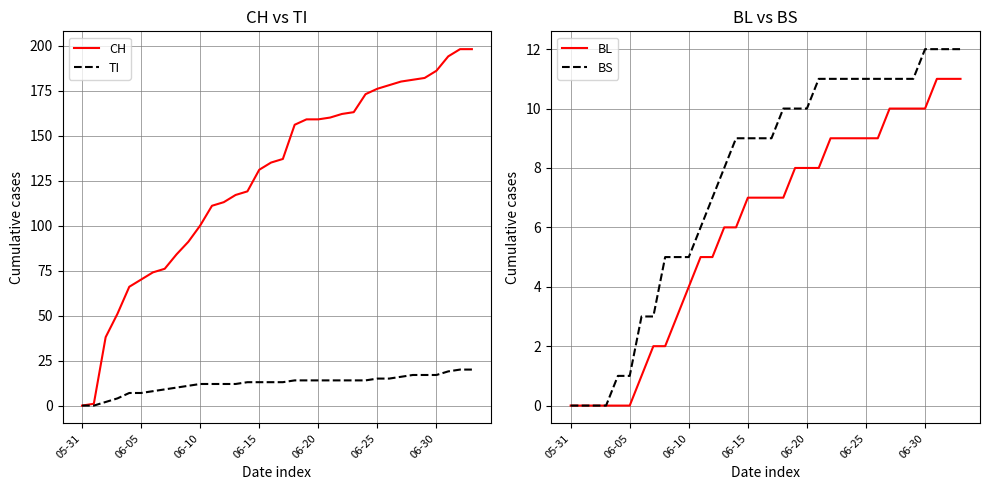

What is the maximum value for BL?

11